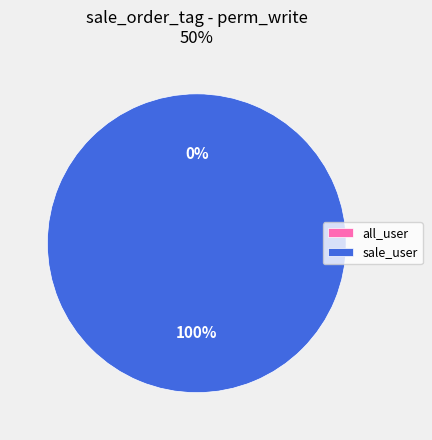

The access_sale_order_tag_sale_user slice represents 86% of the pie. True or false?

False